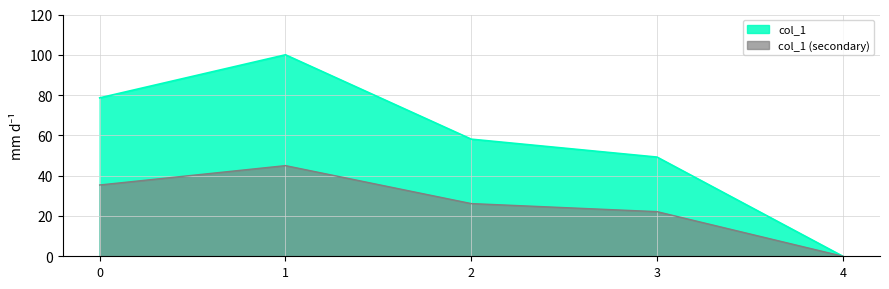

Where is the first local maximum?

1